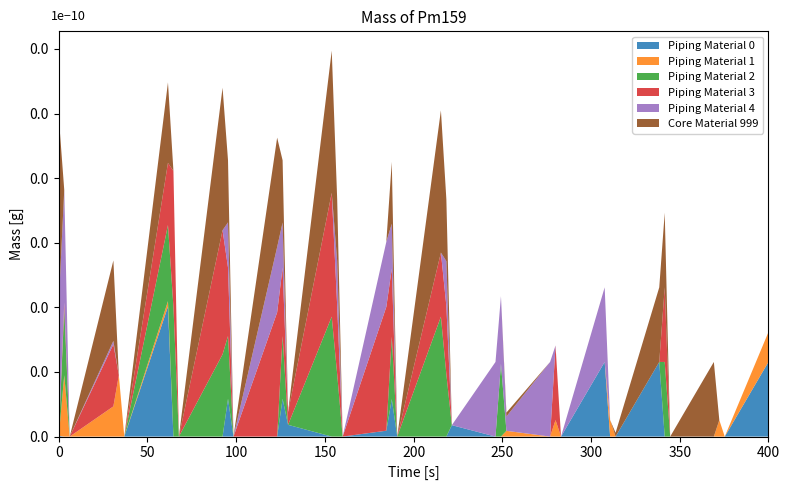

Reading left to right, list all the values displayed in this chart.

Piping Material 0: 0.0=2.3	0.1=0.0	0.2=0.0	1.0=0.0	1.1=0.0	1.2=0.0	2.0=402.3	2.1=0.0	2.2=0.0	3.0=0.0	3.1=117.0	3.2=0.0	4.0=0.0	4.1=117.0	4.2=36.4	5.0=0.0	5.1=0.0	5.2=0.0	6.0=18.2	6.1=116.0	6.2=0.0	7.0=0.0	7.1=0.0	7.2=35.4	8.0=0.0	8.1=0.0	8.2=0.0	9.0=0.0	9.1=0.0	9.2=0.0	10.0=231.0	10.1=0.0	10.2=0.0	11.0=231.0	11.1=0.0	11.2=0.0	12.0=0.0	12.1=0.0	12.2=0.0	13.0=231.0
Piping Material 1: 0.0=0.0	0.1=190.1	0.2=0.0	1.0=93.5	1.1=190.1	1.2=0.0	2.0=16.9	2.1=0.0	2.2=0.0	3.0=0.0	3.1=0.0	3.2=0.0	4.0=0.0	4.1=0.0	4.2=0.0	5.0=0.0	5.1=0.0	5.2=0.0	6.0=0.0	6.1=0.0	6.2=0.0	7.0=0.0	7.1=0.0	7.2=0.0	8.0=0.0	8.1=0.0	8.2=17.8	9.0=0.0	9.1=51.1	9.2=0.0	10.0=0.0	10.1=51.1	10.2=0.0	11.0=0.0	11.1=0.0	11.2=0.0	12.0=0.0	12.1=51.1	12.2=0.0	13.0=92.5
Piping Material 2: 0.0=0.0	0.1=205.3	0.2=0.0	1.0=0.0	1.1=0.0	1.2=0.0	2.0=235.8	2.1=402.2	2.2=0.0	3.0=254.4	3.1=194.2	3.2=0.0	4.0=0.0	4.1=194.2	4.2=0.0	5.0=371.3	5.1=193.2	5.2=0.0	6.0=0.0	6.1=193.2	6.2=0.0	7.0=371.3	7.1=193.2	7.2=0.0	8.0=0.0	8.1=225.5	8.2=0.0	9.0=0.0	9.1=0.0	9.2=0.0	10.0=0.0	10.1=0.0	10.2=0.0	11.0=0.0	11.1=231.0	11.2=0.0	12.0=0.0	12.1=0.0	12.2=0.0	13.0=0.0
Piping Material 3: 0.0=0.0	0.1=19.9	0.2=0.0	1.0=192.3	1.1=0.0	1.2=0.0	2.0=192.3	2.1=419.9	2.2=0.0	3.0=384.3	3.1=211.9	3.2=0.0	4.0=384.3	4.1=211.9	4.2=39.4	5.0=383.3	5.1=210.9	5.2=0.0	6.0=383.3	6.1=210.9	6.2=0.0	7.0=198.3	7.1=210.9	7.2=0.0	8.0=0.0	8.1=0.0	8.2=0.0	9.0=0.0	9.1=231.0	9.2=0.0	10.0=0.0	10.1=0.0	10.2=0.0	11.0=0.0	11.1=231.0	11.2=0.0	12.0=0.0	12.1=0.0	12.2=0.0	13.0=0.0
Piping Material 4: 0.0=410.3	0.1=347.9	0.2=0.0	1.0=10.3	1.1=0.0	1.2=0.0	2.0=0.0	2.1=0.0	2.2=0.0	3.0=0.0	3.1=139.9	3.2=0.0	4.0=202.3	4.1=139.9	4.2=0.0	5.0=0.0	5.1=138.9	5.2=0.0	6.0=201.3	6.1=138.9	6.2=0.0	7.0=0.0	7.1=138.9	7.2=0.0	8.0=231.0	8.1=208.9	8.2=44.5	9.0=231.0	9.1=0.0	9.2=0.0	10.0=231.0	10.1=0.0	10.2=0.0	11.0=0.0	11.1=0.0	11.2=0.0	12.0=0.0	12.1=0.0	12.2=0.0	13.0=0.0
Core Material 999: 0.0=576.0	0.1=0.2	0.2=0.0	1.0=249.1	1.1=0.0	1.2=0.0	2.0=249.1	2.1=0.2	2.2=0.0	3.0=441.1	3.1=192.2	3.2=0.0	4.0=338.7	4.1=192.2	4.2=0.0	5.0=440.1	5.1=191.2	5.2=0.0	6.0=0.0	6.1=191.2	6.2=0.0	7.0=440.1	7.1=191.2	7.2=0.0	8.0=0.0	8.1=0.0	8.2=11.9	9.0=0.0	9.1=0.0	9.2=0.0	10.0=0.0	10.1=0.0	10.2=11.9	11.0=231.0	11.1=231.0	11.2=0.0	12.0=231.0	12.1=0.0	12.2=0.0	13.0=0.0